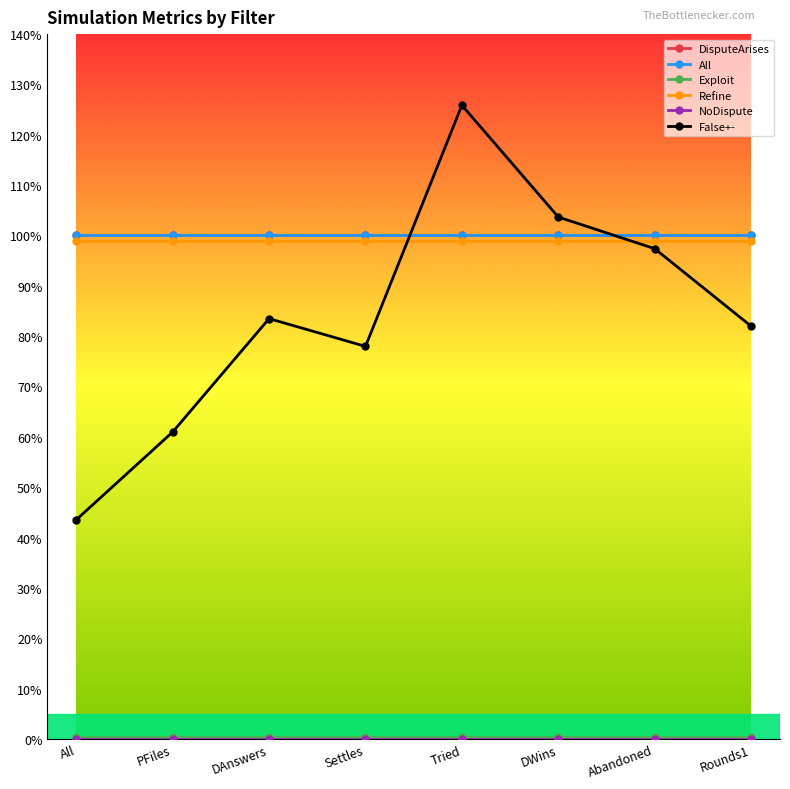

Which category has the highest value across all series?

Tried